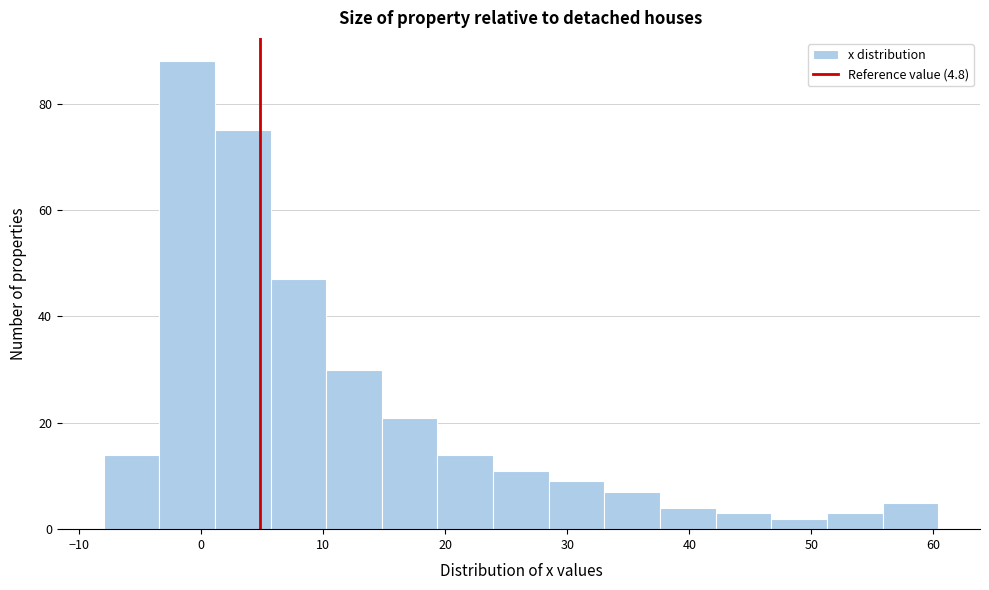

Reading left to right, list every bar in this chart as the range it spans on the x-axis followed by its height. Neither the bar edges nor the heights are printed on the chart, so give them approximately, as read against the axes.

-8 to -3: 14
-3 to 1: 88
1 to 6: 76
6 to 10: 48
10 to 15: 30
15 to 19: 22
19 to 24: 14
24 to 28: 12
28 to 33: 10
33 to 38: 8
38 to 42: 4
42 to 47: 4
47 to 51: 2
51 to 56: 4
56 to 60: 6